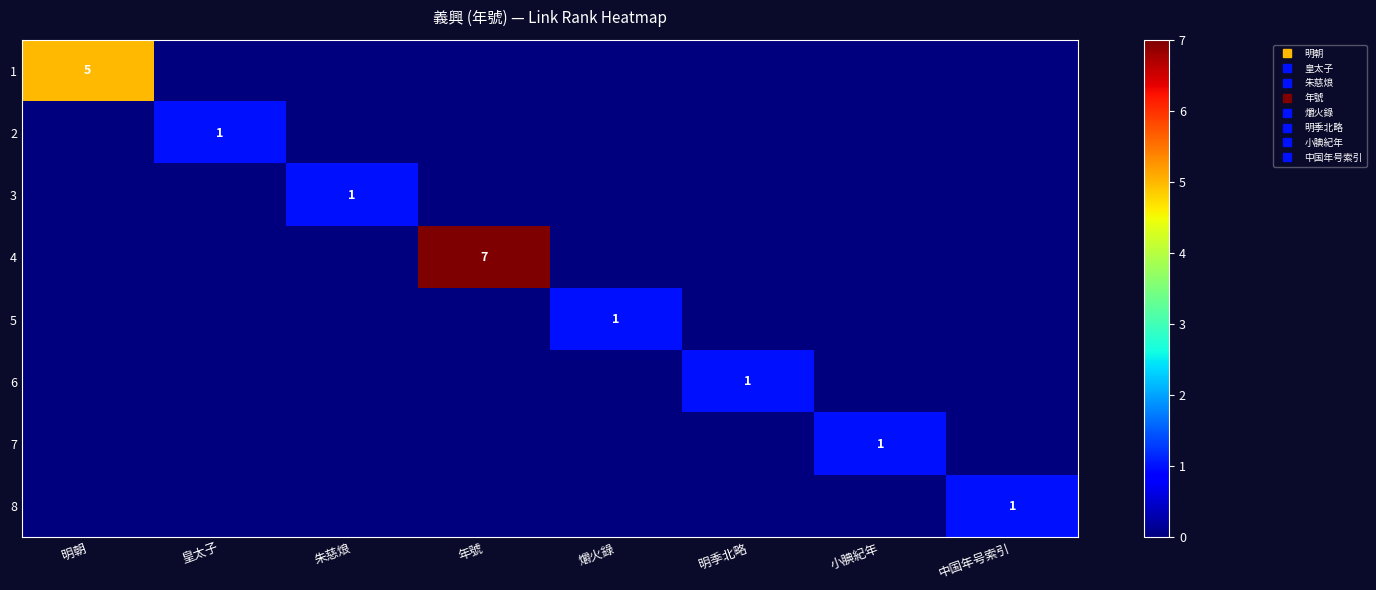

At 朱慈烺, list the series in order from largest to smallest.

3, 1, 2, 4, 5, 6, 7, 8